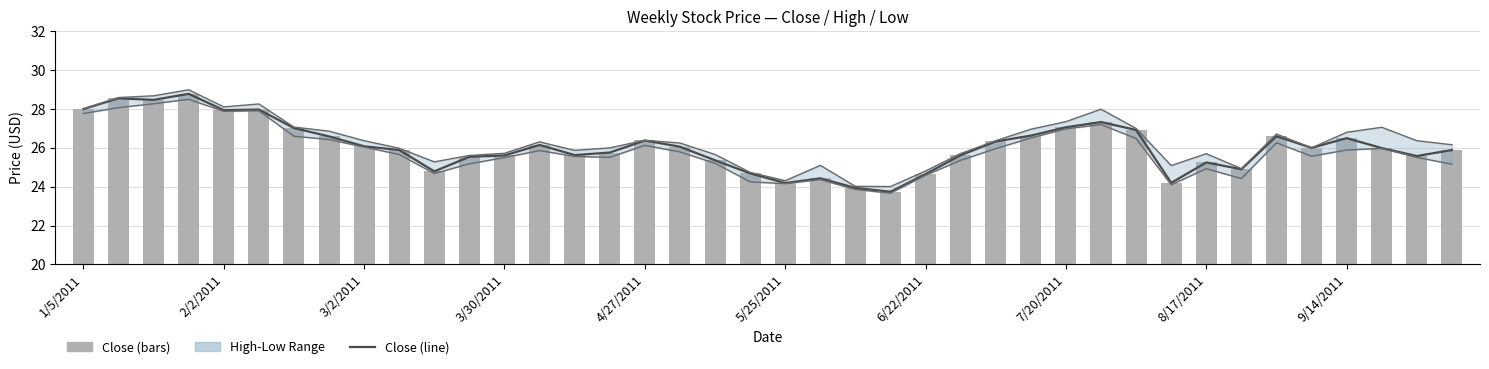

Reading left to right, transcribe all the data shown in this chart.

Close (line): 28.0	28.6	28.5	28.8	27.9	28.0	27.0	26.6	26.1	25.9	24.8	25.5	25.6	26.1	25.6	25.8	26.4	26.1	25.4	24.7	24.2	24.4	23.9	23.7	24.6	25.6	26.3	26.6	27.1	27.3	26.9	24.2	25.2	24.9	26.6	26.0	26.5	26.0	25.6	25.9
High: 28.0	28.6	28.7	29.0	28.1	28.3	27.1	26.9	26.4	26.0	25.3	25.6	25.7	26.3	25.9	26.0	26.4	26.2	25.7	24.7	24.3	25.1	24.0	24.0	24.8	25.7	26.4	27.0	27.4	28.0	27.0	25.1	25.7	24.9	26.7	26.0	26.8	27.1	26.4	26.2
Low: 27.8	28.1	28.3	28.5	27.9	27.9	26.6	26.4	26.0	25.7	24.7	25.2	25.5	25.9	25.6	25.5	26.1	25.8	25.2	24.2	24.2	24.4	23.9	23.7	24.6	25.4	26.0	26.5	27.0	27.2	26.5	24.1	24.9	24.4	26.3	25.6	25.9	26.0	25.5	25.2
Close: 28.0	28.6	28.5	28.8	27.9	28.0	27.0	26.6	26.1	25.9	24.8	25.5	25.6	26.1	25.6	25.8	26.4	26.1	25.4	24.7	24.2	24.4	23.9	23.7	24.6	25.6	26.3	26.6	27.1	27.3	26.9	24.2	25.2	24.9	26.6	26.0	26.5	26.0	25.6	25.9